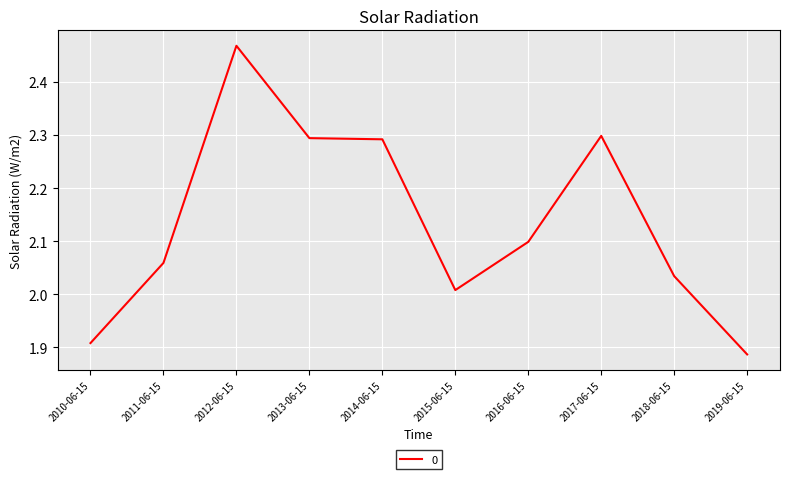

Does the chart display data point markers on the line(s)?

No